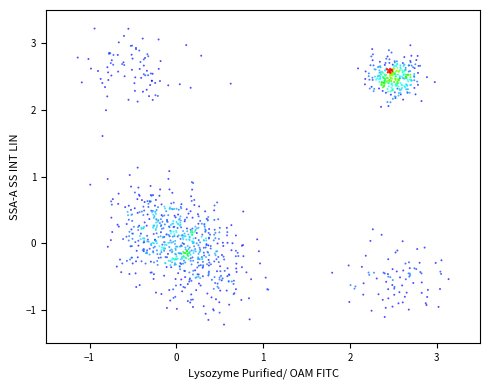

What is the range of X values (max minus min)?

4.3